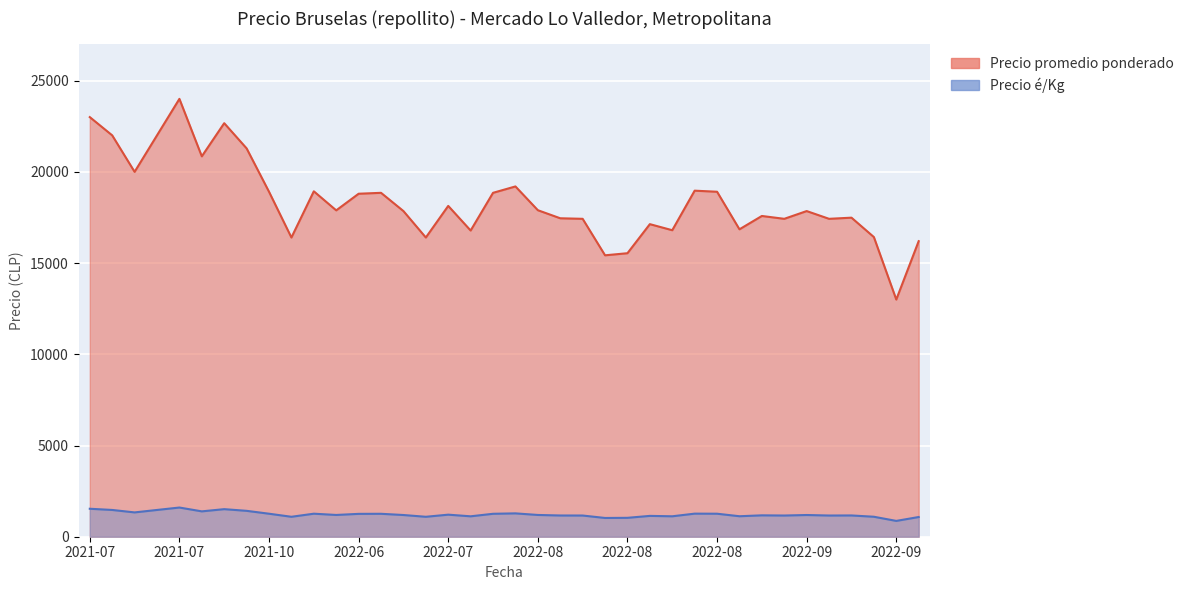

Is the value of Precio promedio ponderado at 2022-08 greater than the value of Precio é/Kg at 2021-10?

Yes